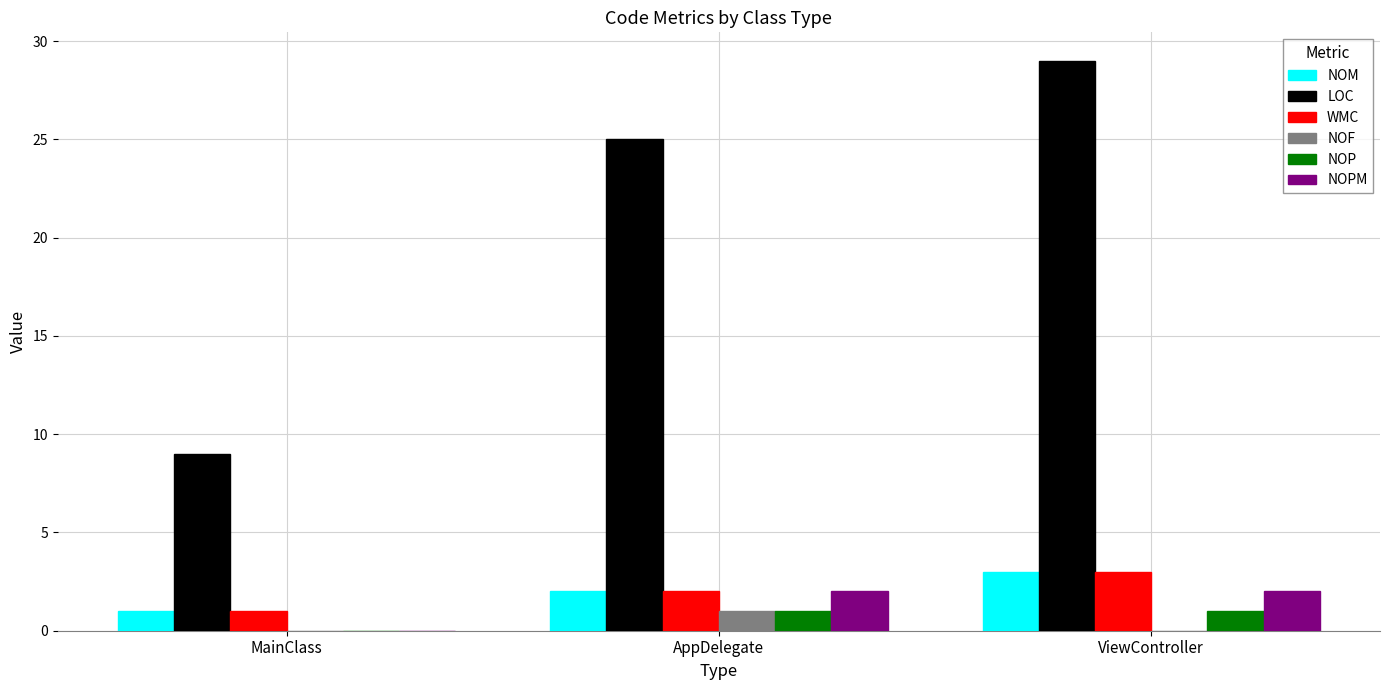

Which category has the highest value across all series?

ViewController